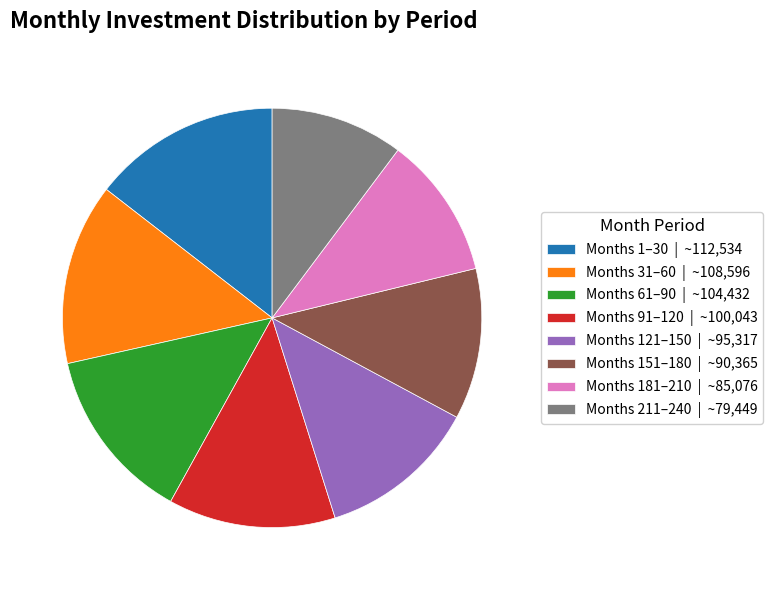

Rank the categories by value from highest to lowest.

Months 1–30 | ~112,534, Months 31–60 | ~108,596, Months 61–90 | ~104,432, Months 91–120 | ~100,043, Months 121–150 | ~95,317, Months 151–180 | ~90,365, Months 181–210 | ~85,076, Months 211–240 | ~79,449